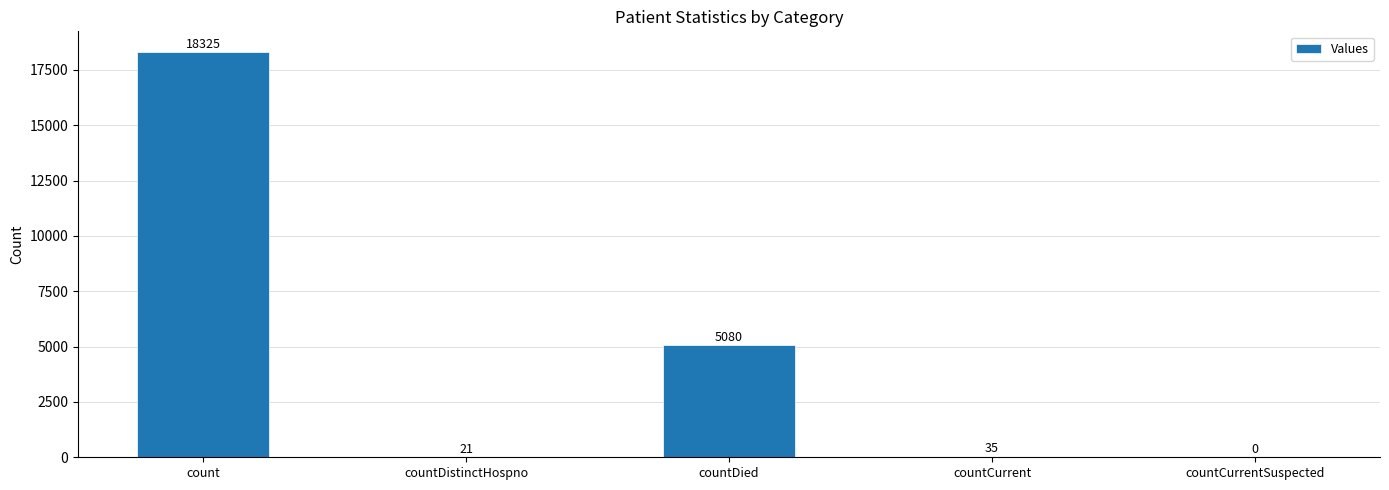

Are the bars horizontal?

No